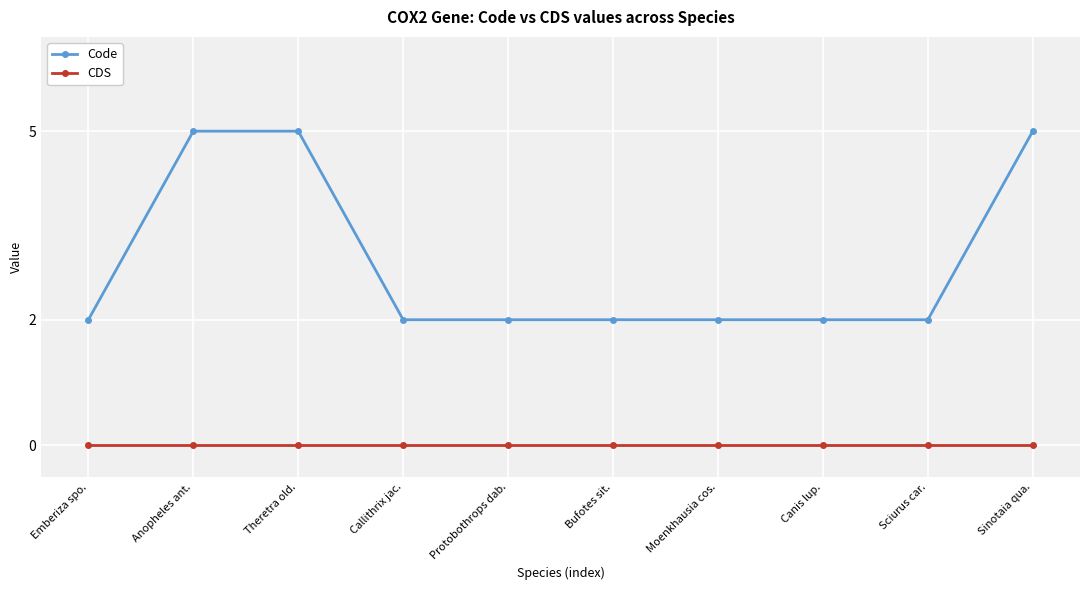

Does the chart have visible grid lines?

Yes